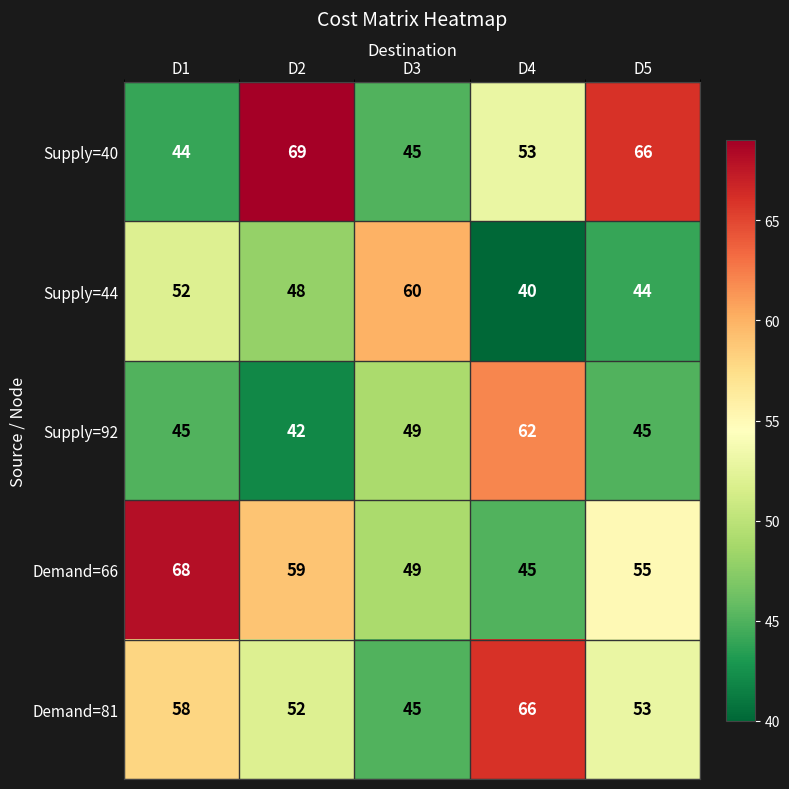

How many values in the Supply=44 series are below 48?

2